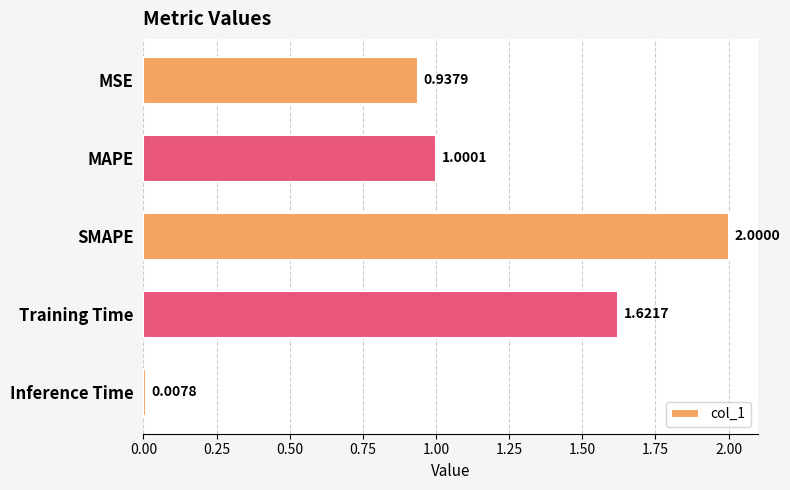

Count the number of data series in this chart.

1